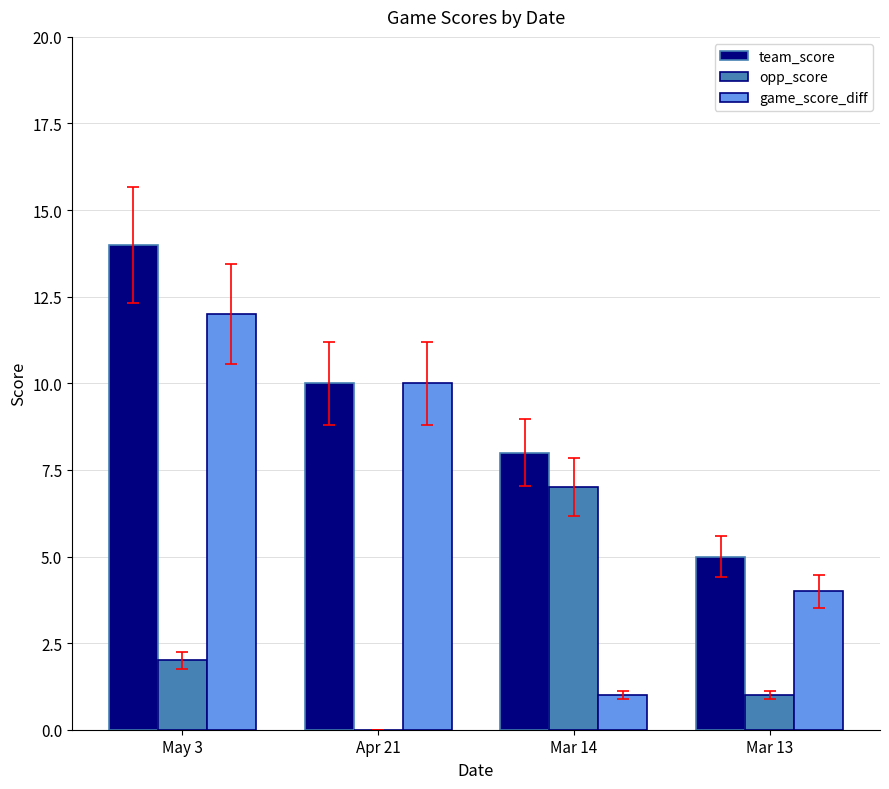

Which series has the largest range (max minus min)?

game_score_diff